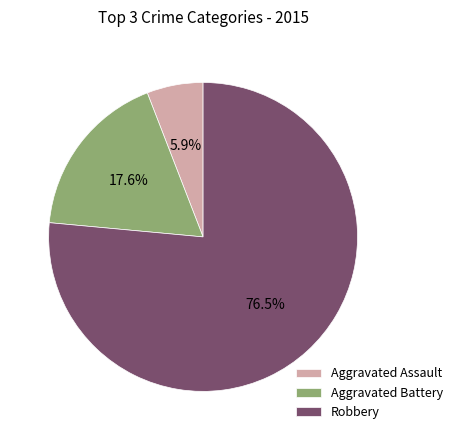

Between Aggravated Assault and Robbery, which is larger?

Robbery